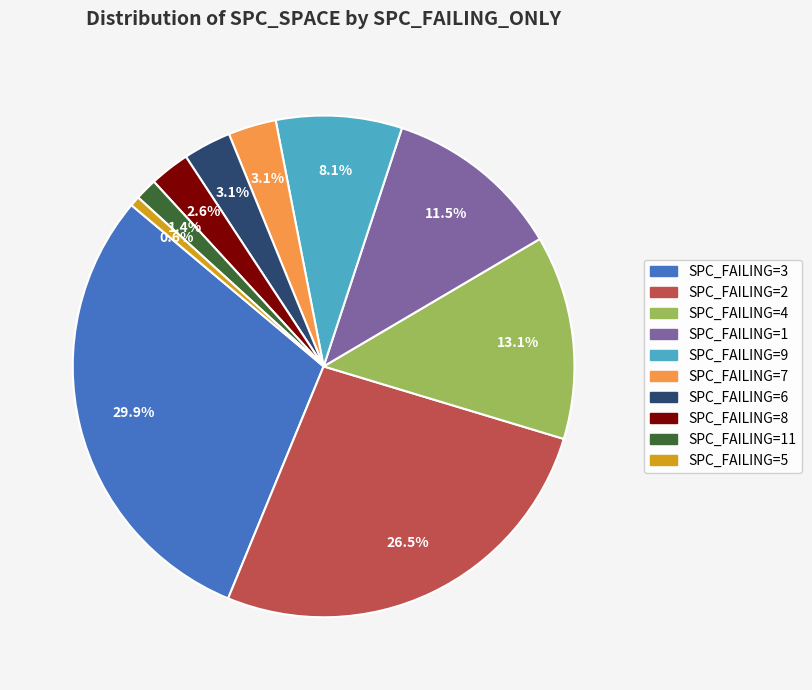

Does any single category account for the majority?

No